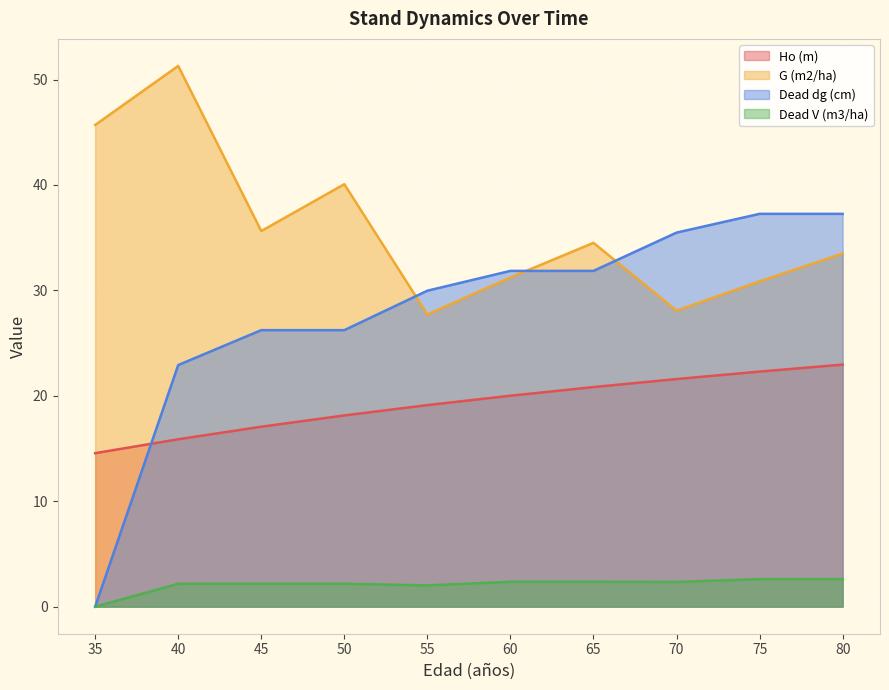

How many times do Dead dg (cm) and Ho (m) cross each other?

1